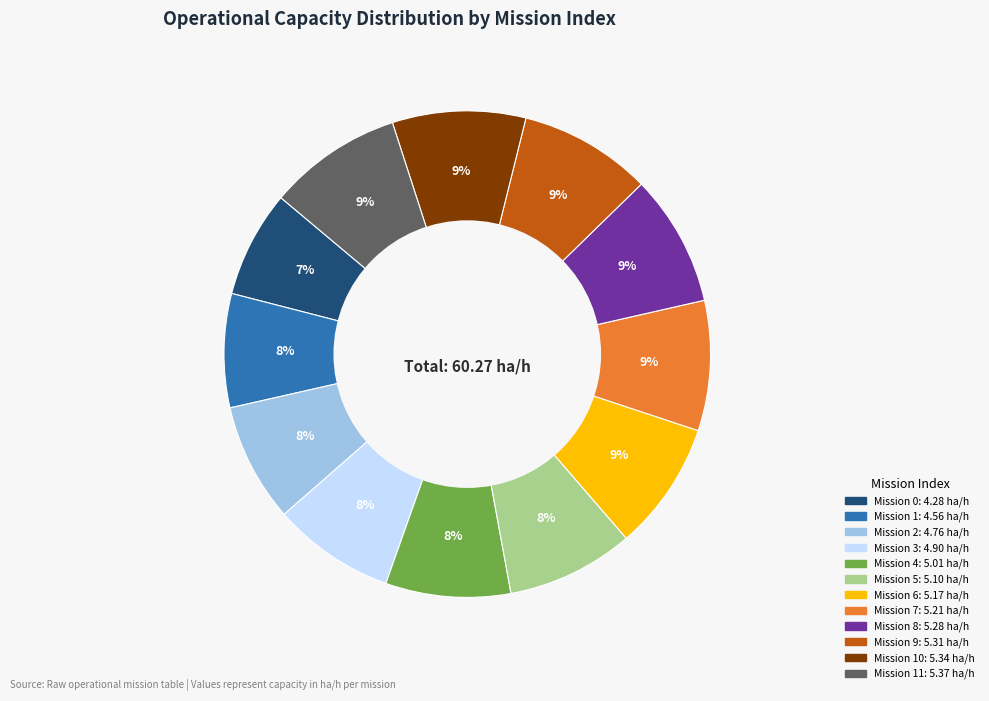

Is there a majority slice in this chart?

No